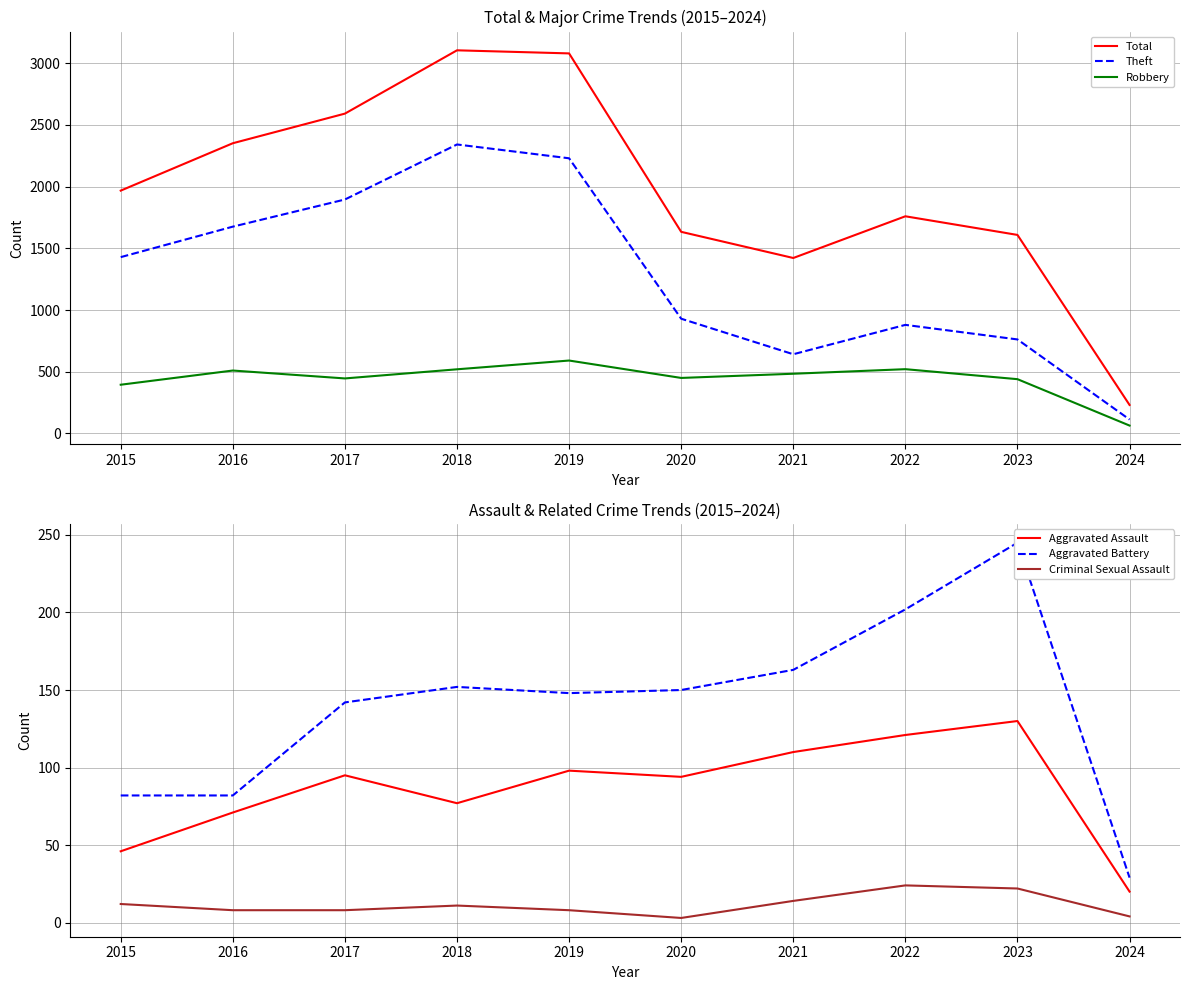

Read the Aggravated Battery value at 2015, to the nearest 50.

100